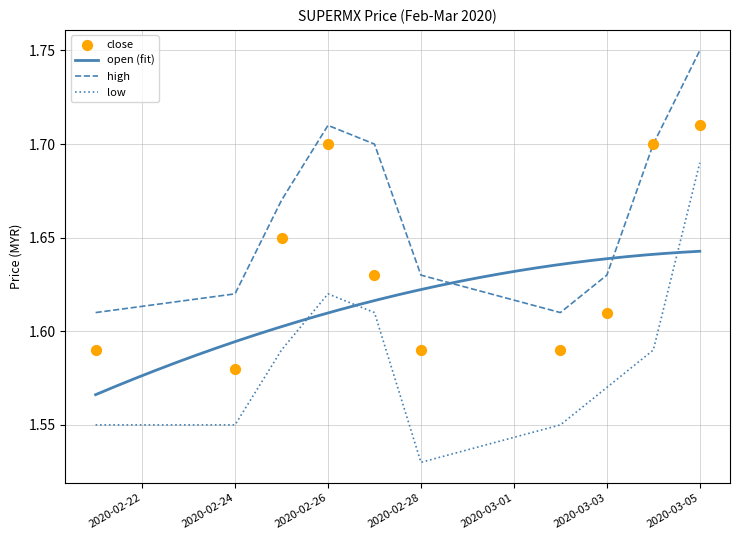

At how many categories does at least one series exceed 1?

10